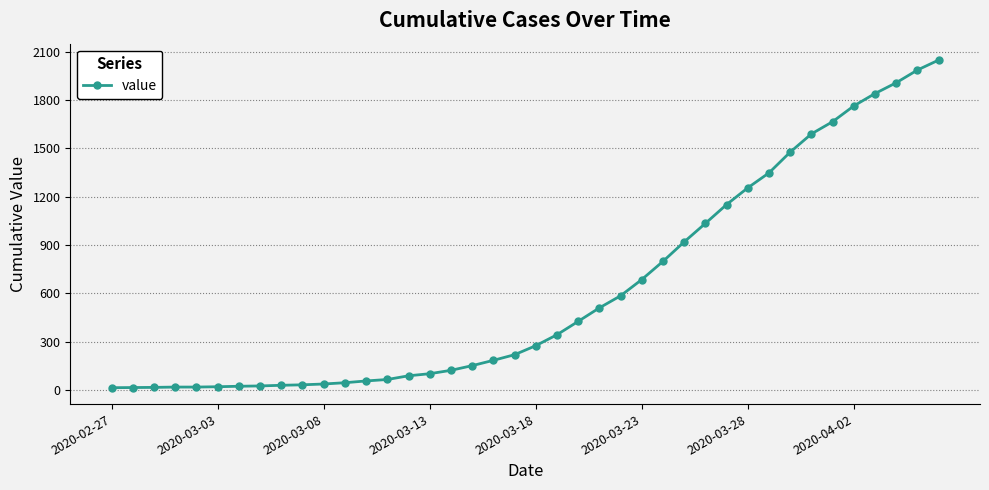

What is the maximum value shown in the chart?

2049